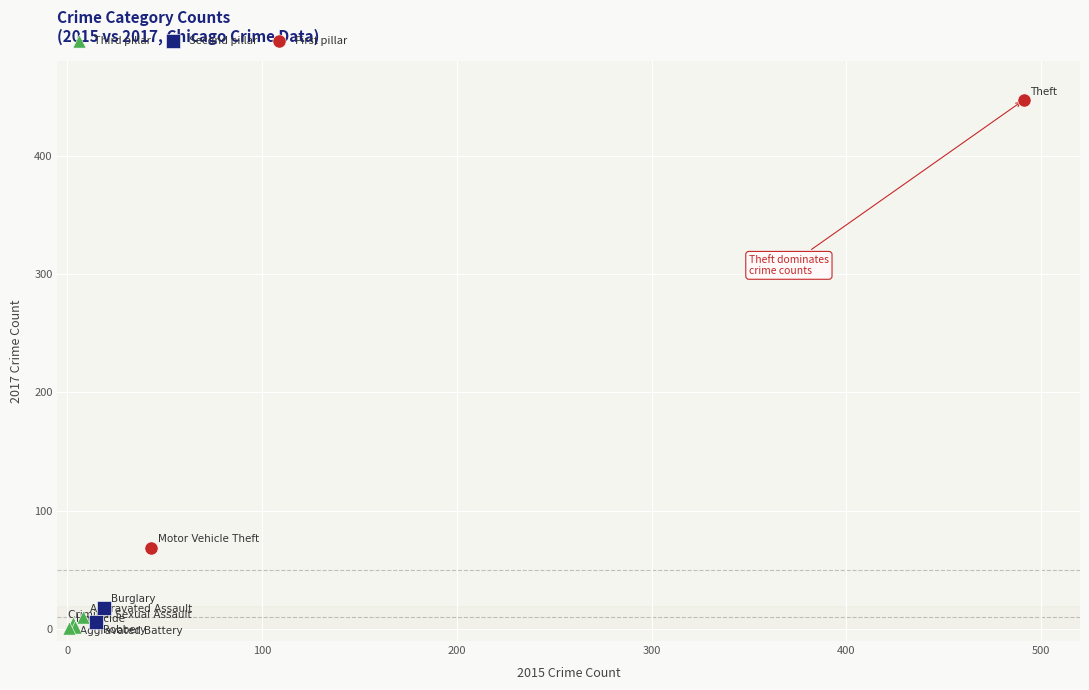

What are all the series names shown in the legend?

Third pillar, Second pillar, First pillar